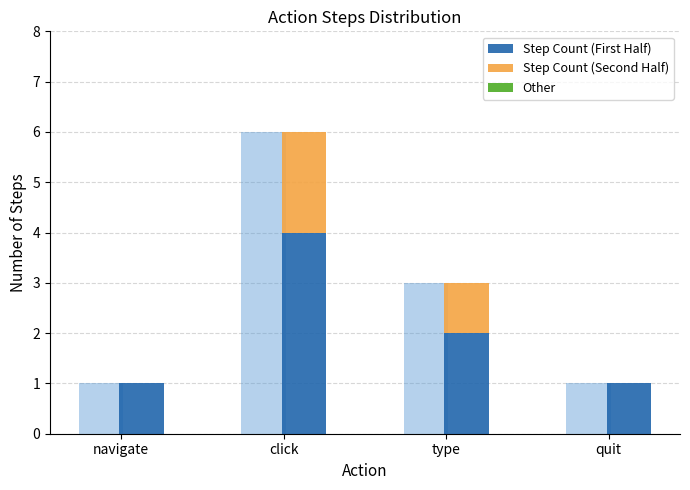

Reading right to left, list all the values displayed in this chart.

Step Count (First Half): 1	2	4	1
Step Count (Second Half): 0	1	2	0
Other: 0	0	0	0